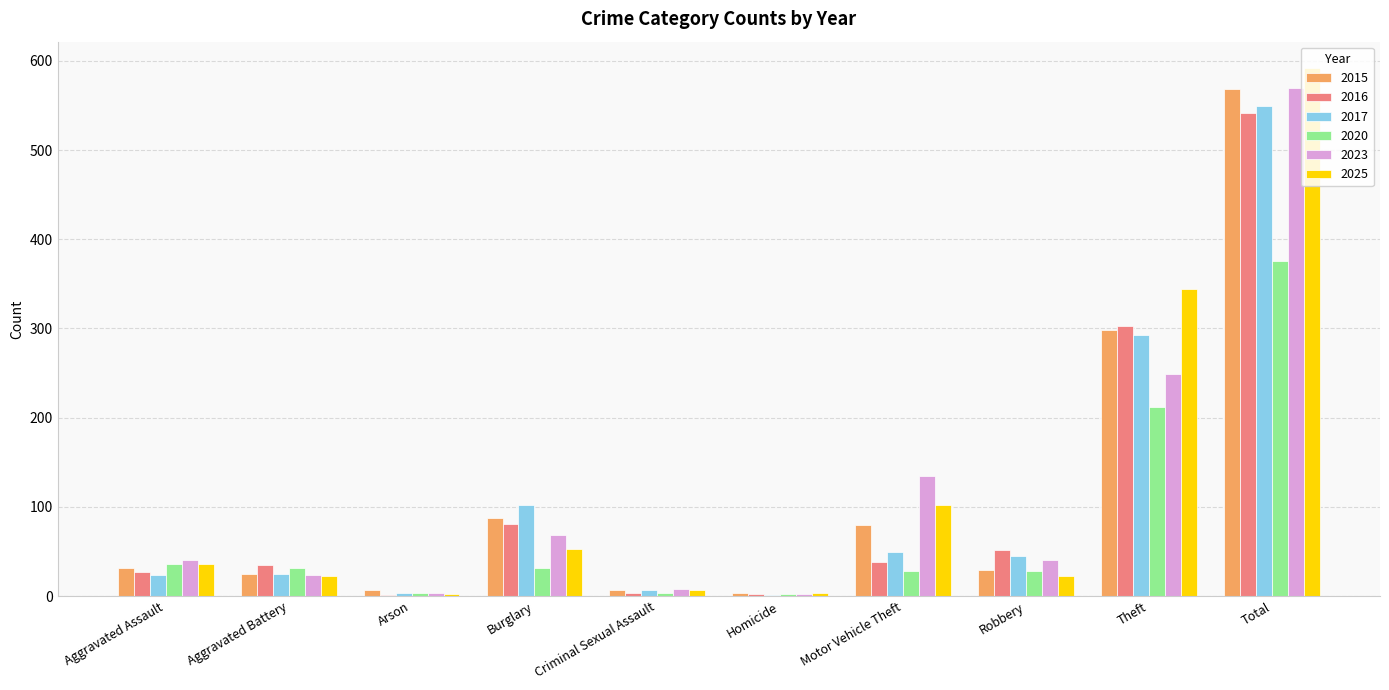

What is the sum of the 2015 values at Total and Theft?

867